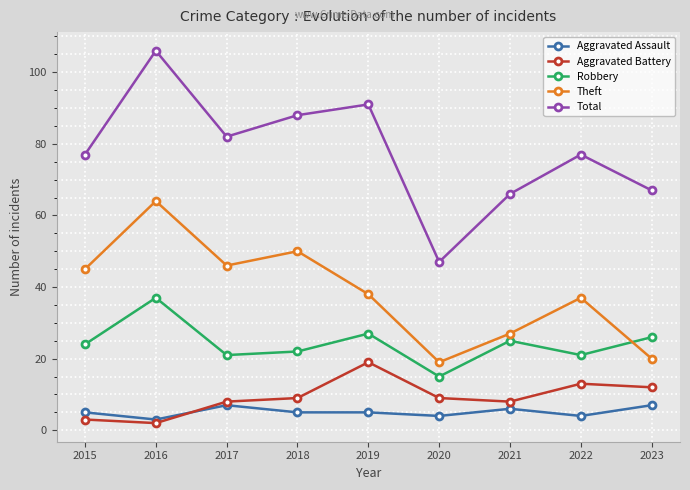

How many distinct data groups are displayed?

5